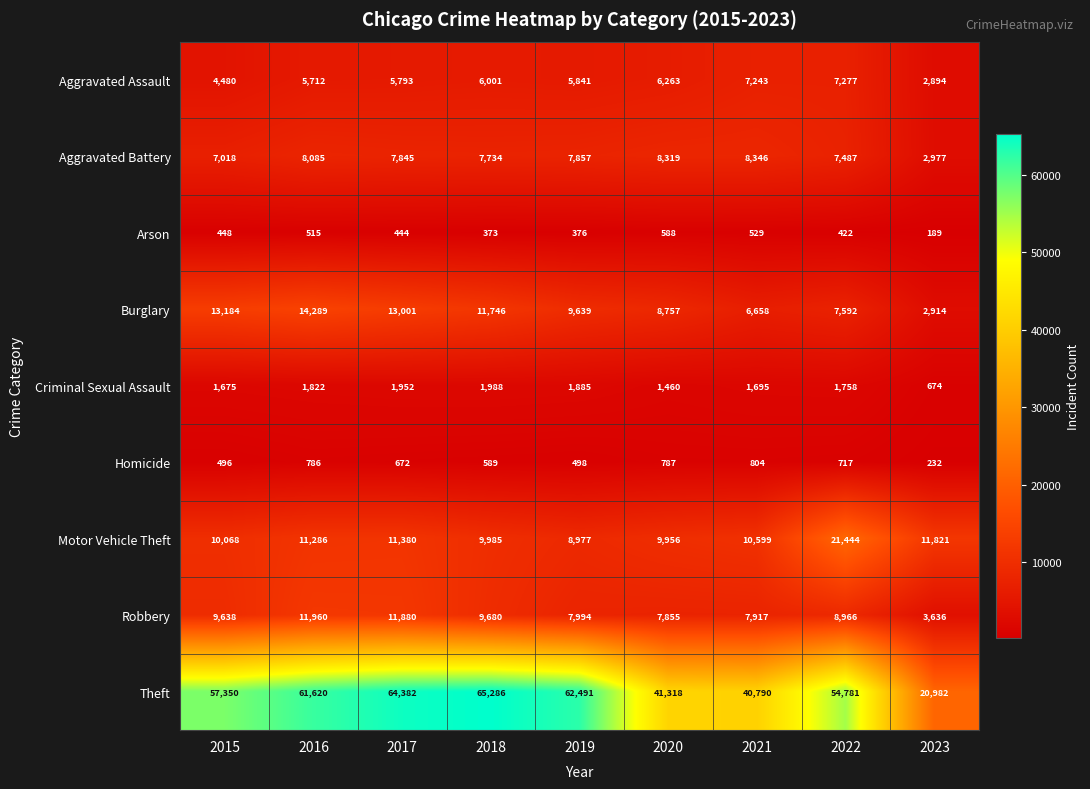

What is the total value across all series at 2023?

46319